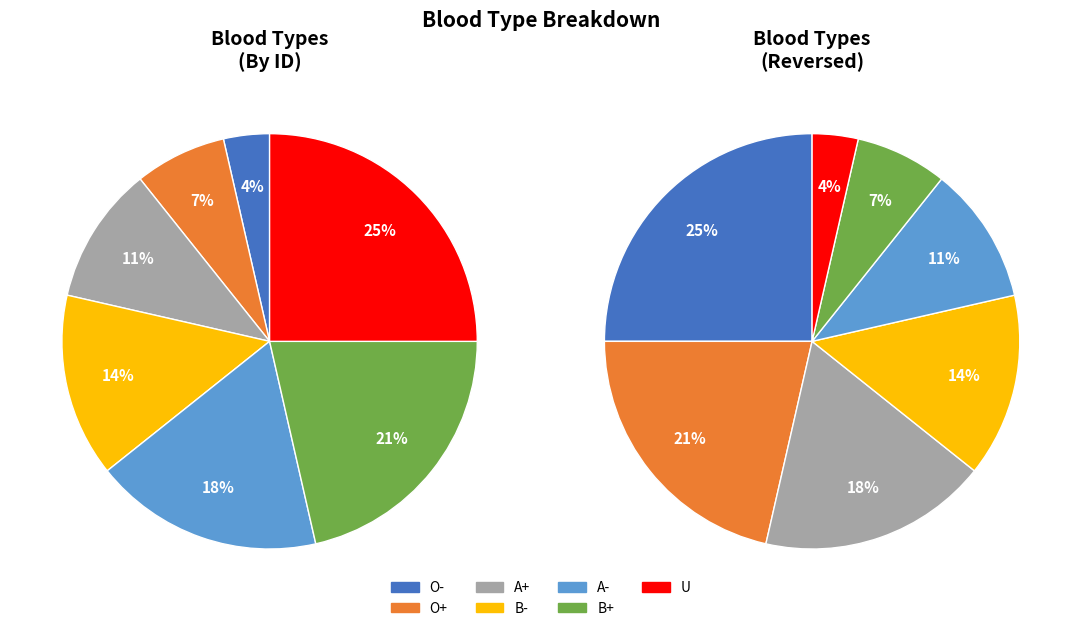

True or false: U accounts for 37% of the total.

False